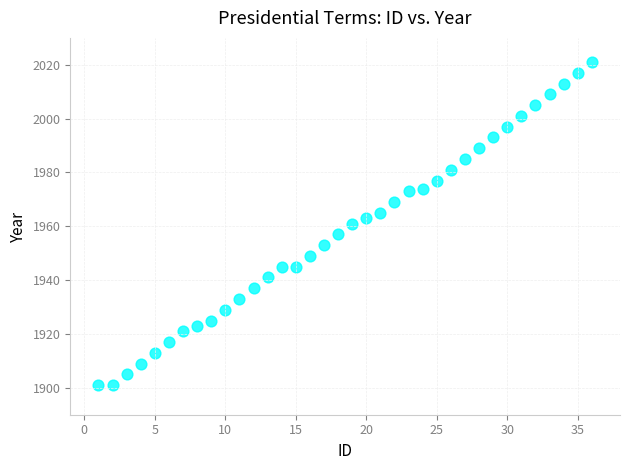

What is the range of X values (max minus min)?

35